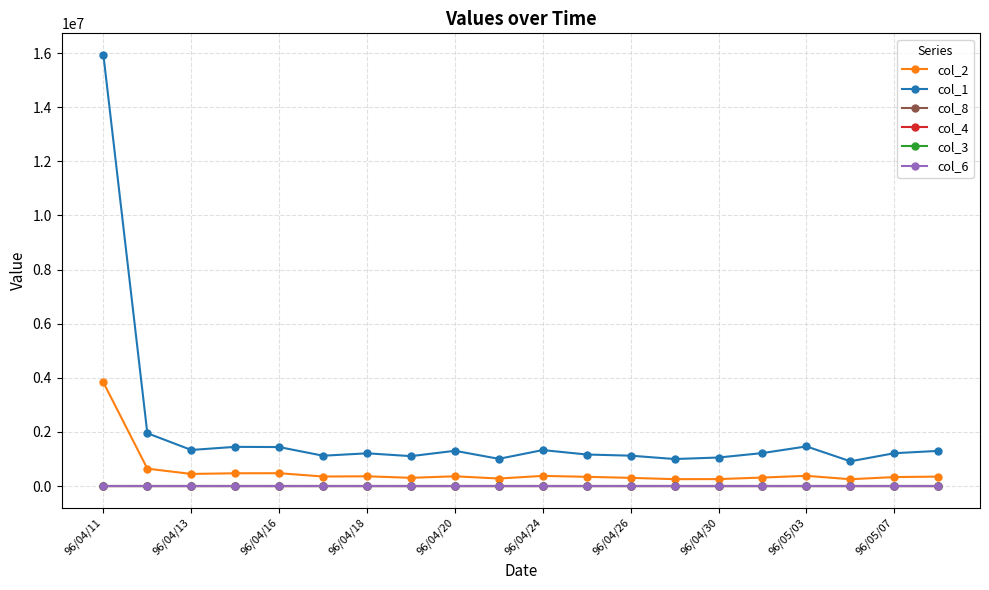

Which series has the widest spread of values?

col_1